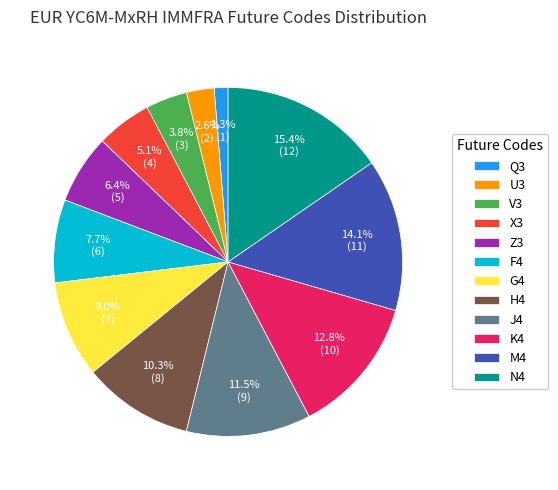

What is the largest slice in the pie chart?

N4